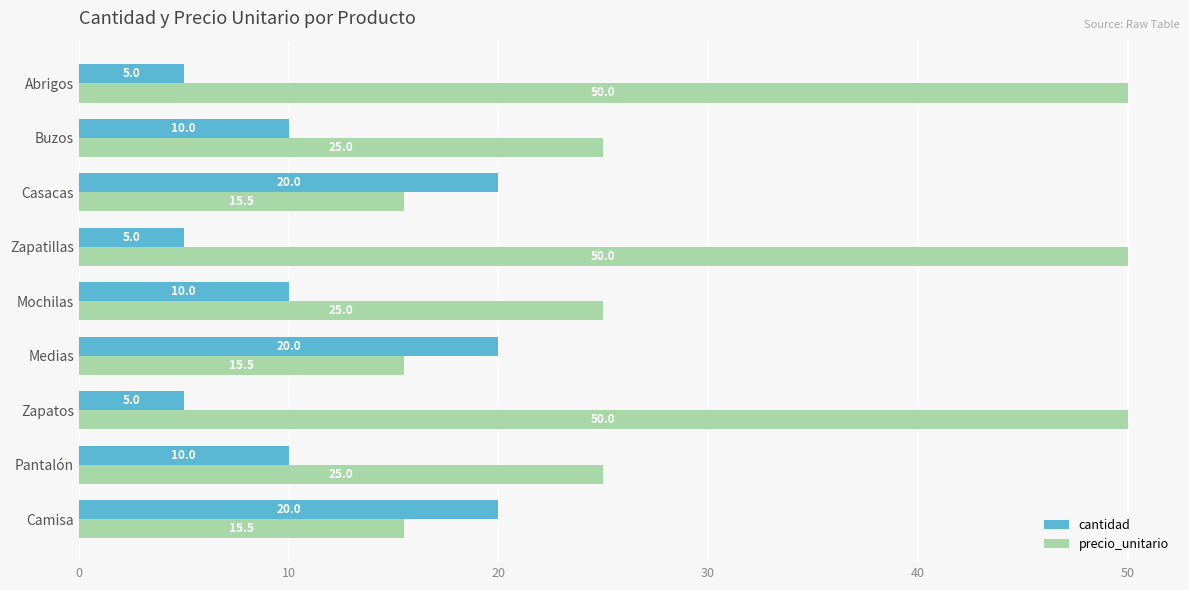

Rank the series by their maximum value, from highest to lowest.

precio_unitario, cantidad